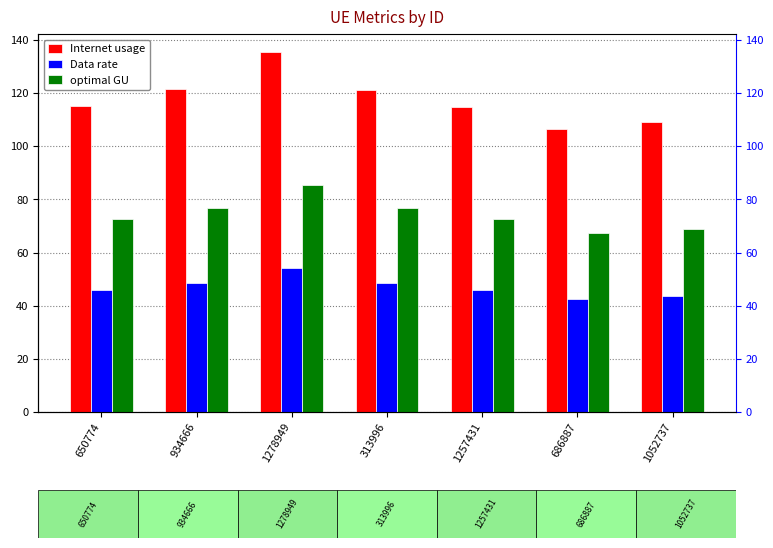

Which series has the largest total across all categories?

Internet usage